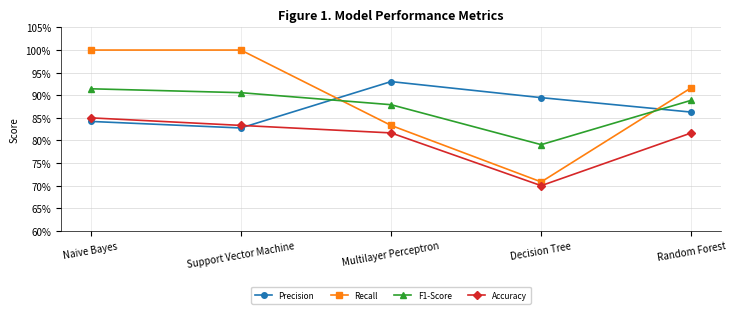

What are all the series names shown in the legend?

Precision, Recall, F1-Score, Accuracy